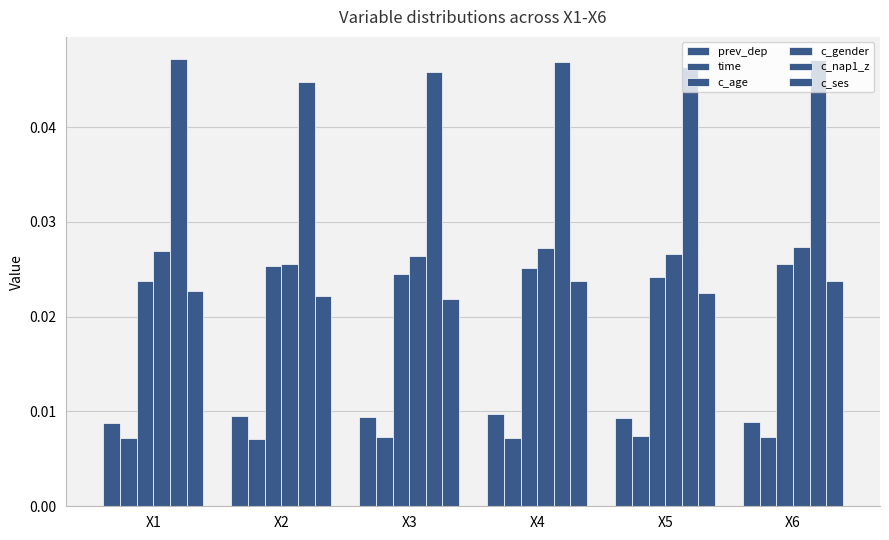

Are the bars horizontal?

No